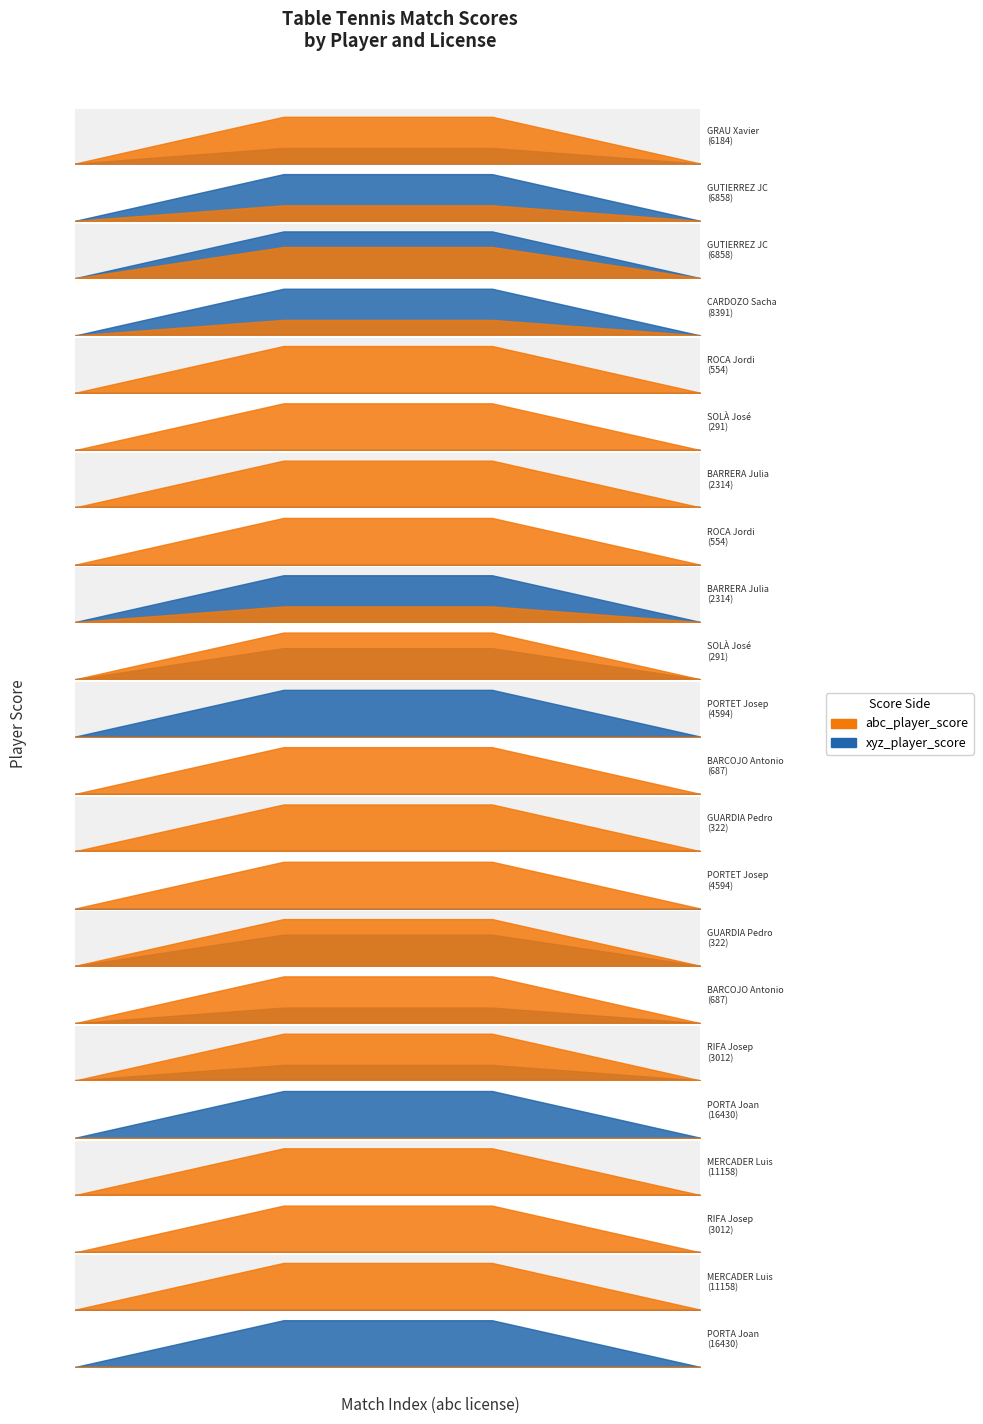

True or false: abc_player_score and xyz_player_score cross at least once.

True